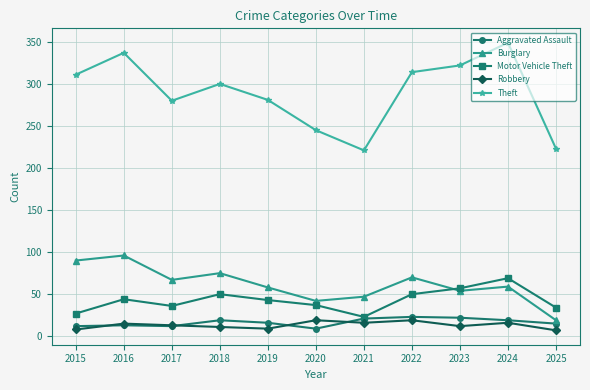

What is the maximum value shown in the chart?

349